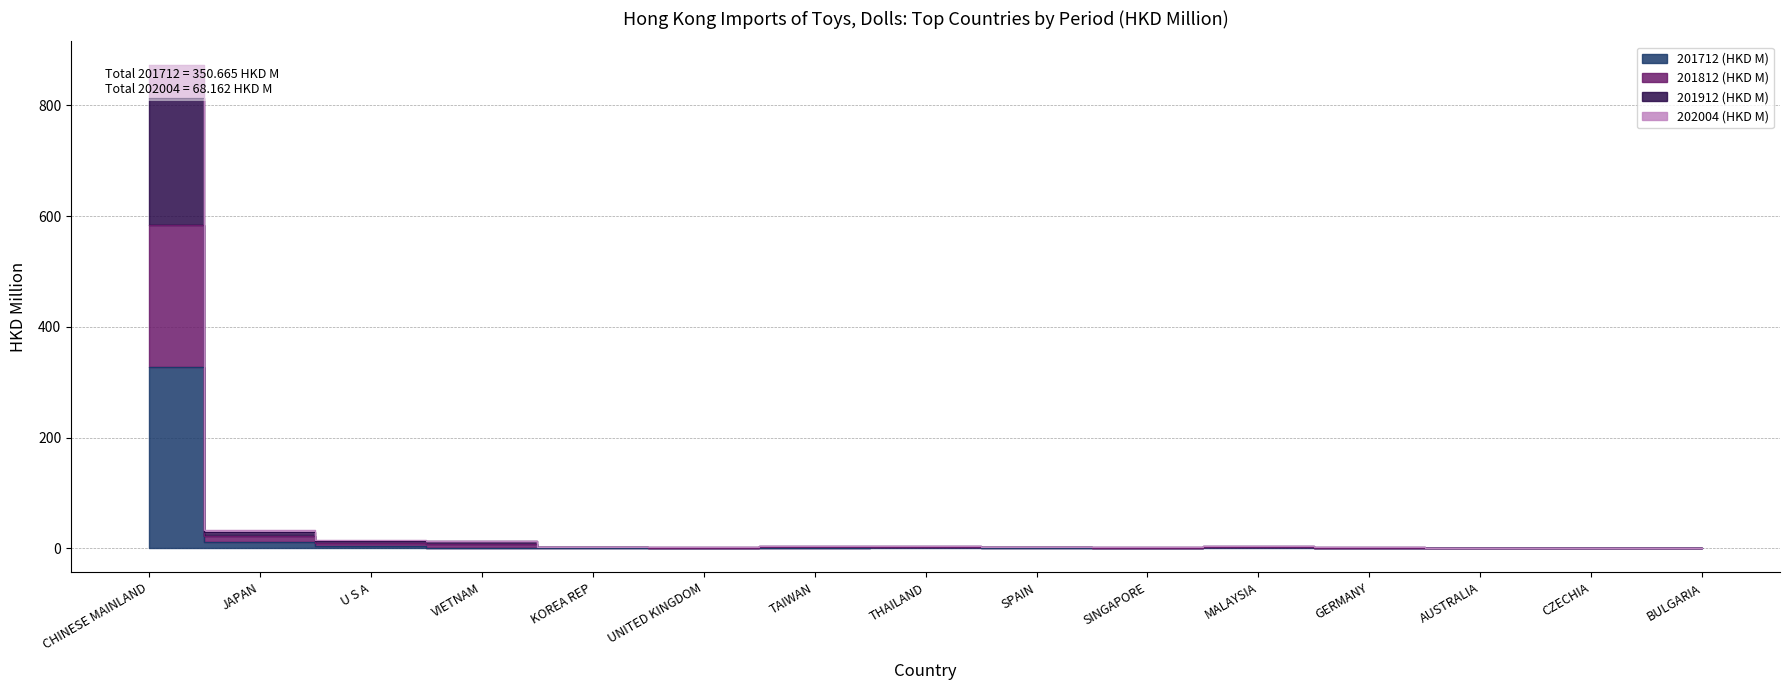

How many lines are shown in the chart?

4